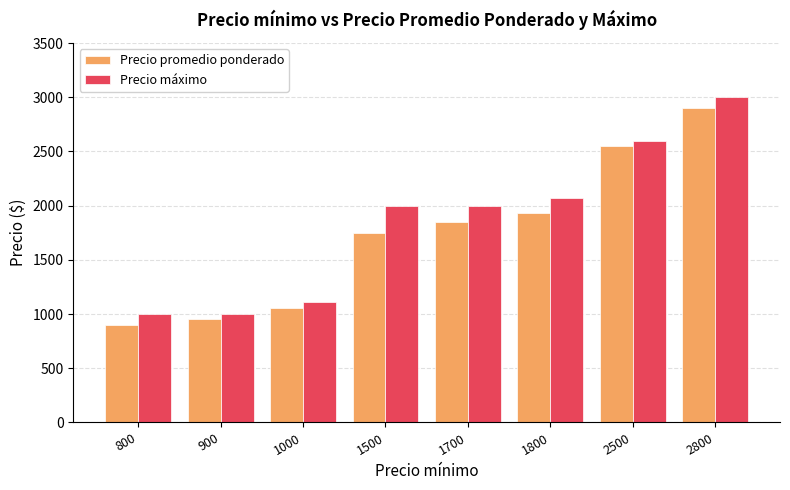

True or false: Precio promedio ponderado has a value of 2465.0 at 1700.

False